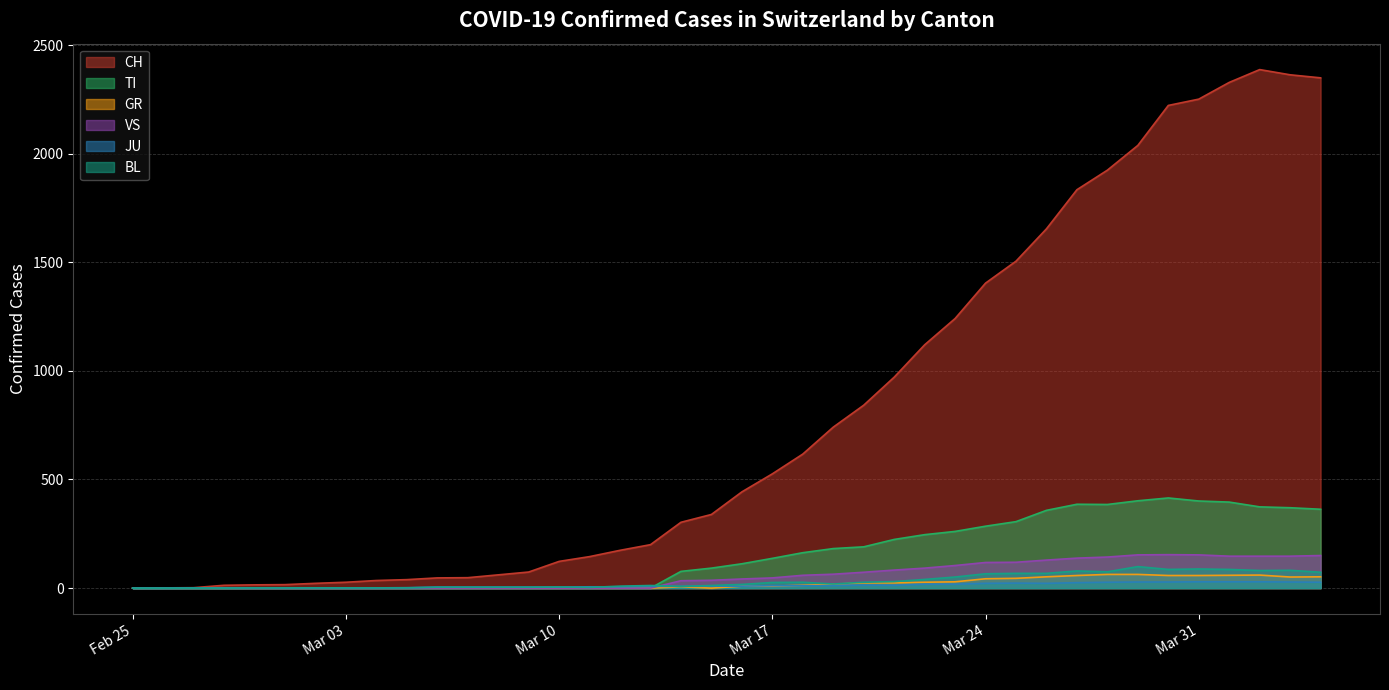

How many data points in VS are less than 42?

20